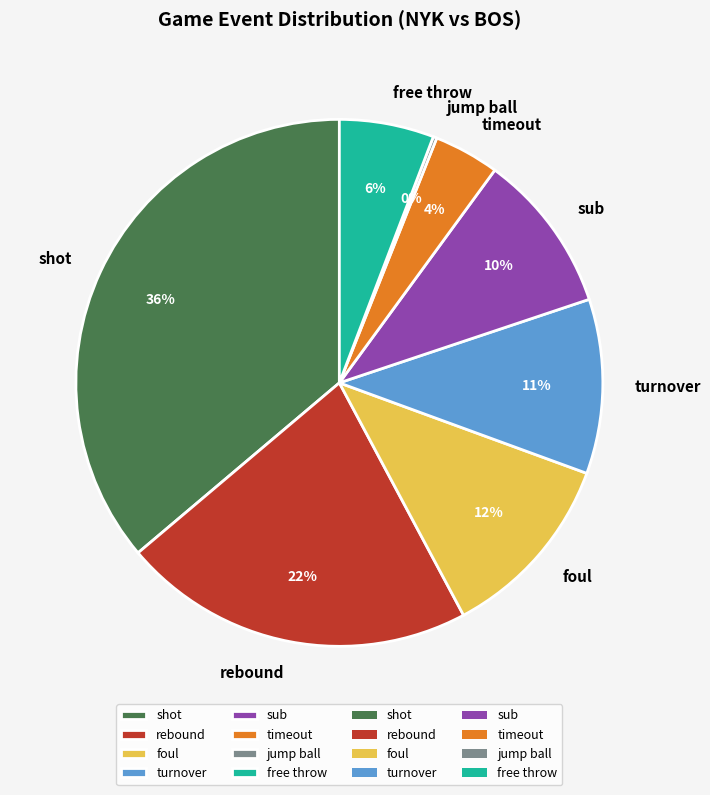

To the nearest percent, what is the difference between the largest and smallest slice percentages?

36%